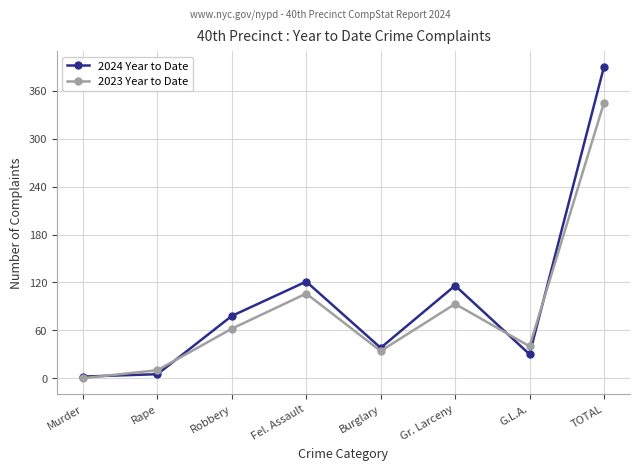

What are all the series names shown in the legend?

2024 Year to Date, 2023 Year to Date